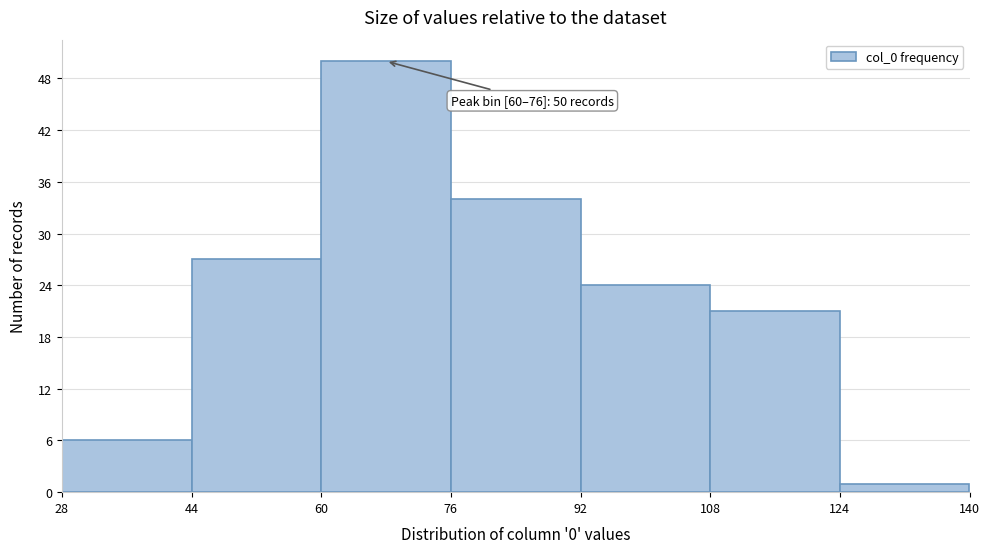

Over which range of the x-axis is the bar tallest?

60 to 76